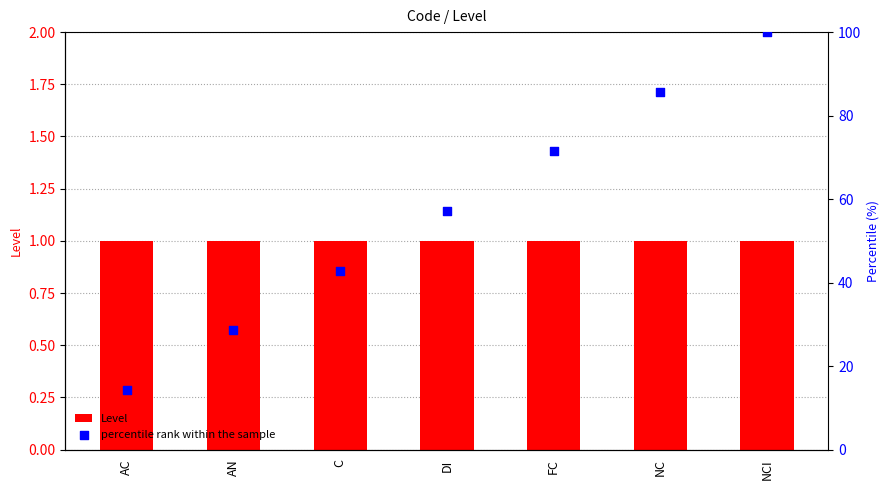

At which category is the sum across all series the highest?

NCI